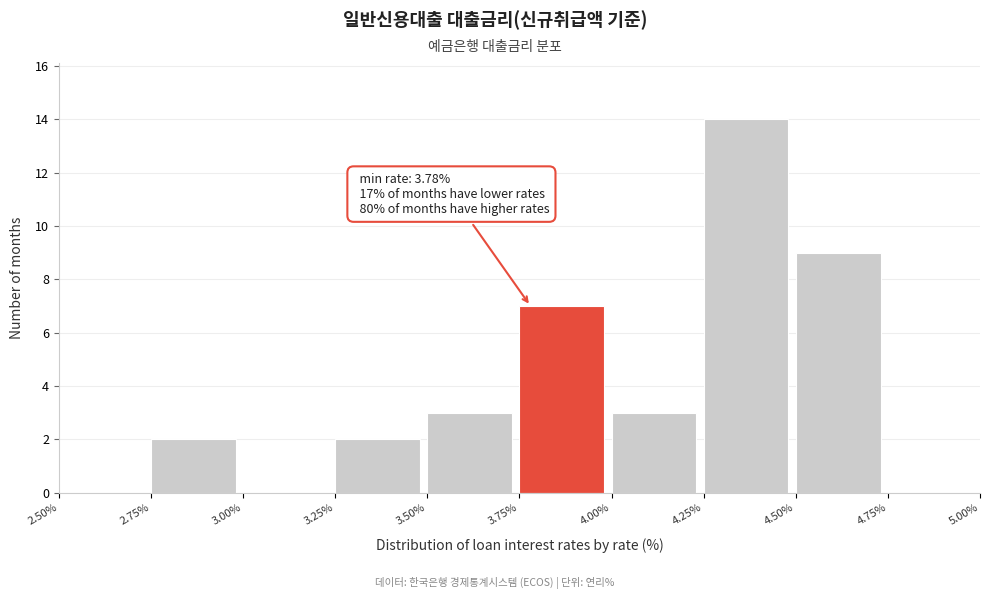

Over which range of the x-axis is the bar tallest?

4.25% to 4.50%